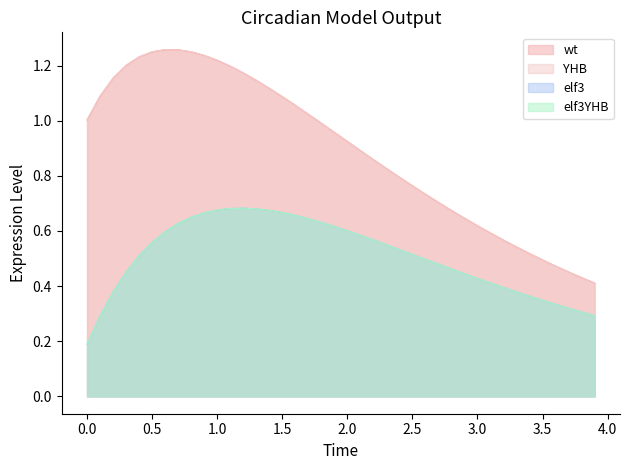

Does the chart display data point markers on the line(s)?

No